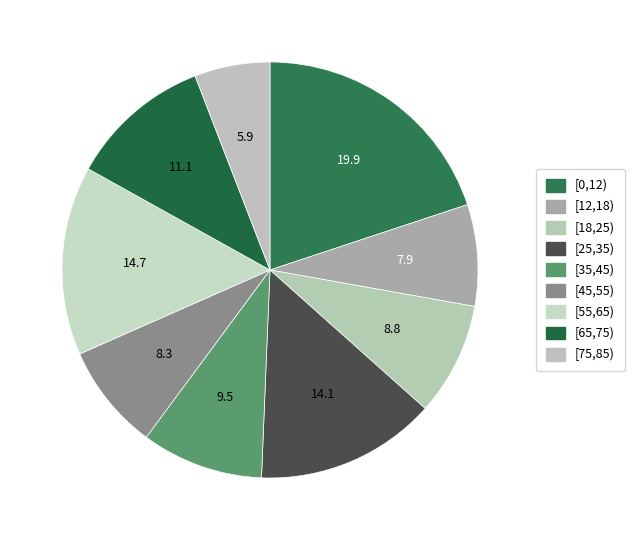

Is there a majority slice in this chart?

No